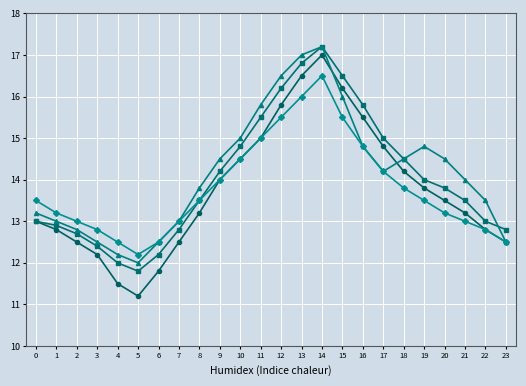

What is the total value across all series at 7?

51.3